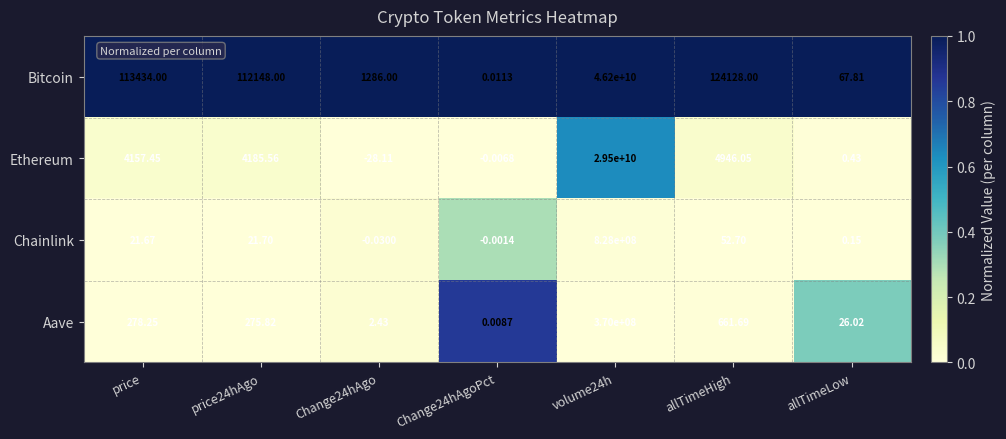

Where is Bitcoin nearest to the value 23100000000?

allTimeHigh